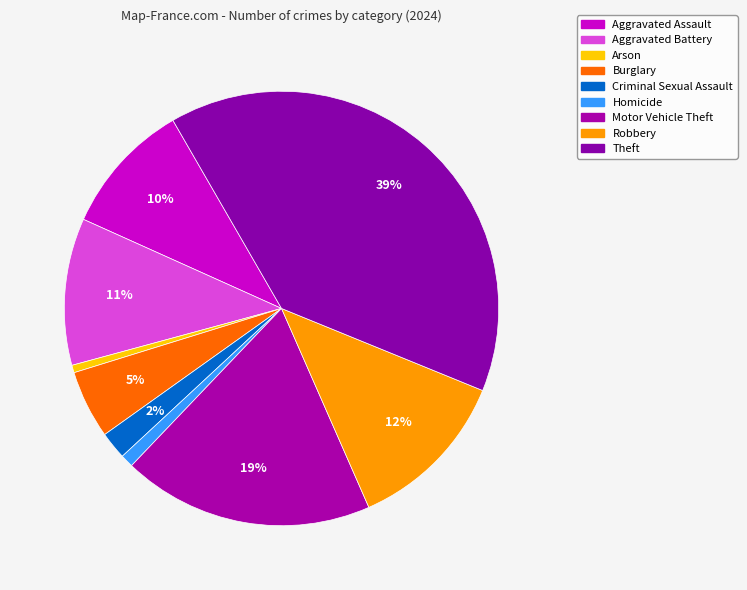

Approximately how many times larger is the value at Aggravated Battery compared to Motor Vehicle Theft?

0.6